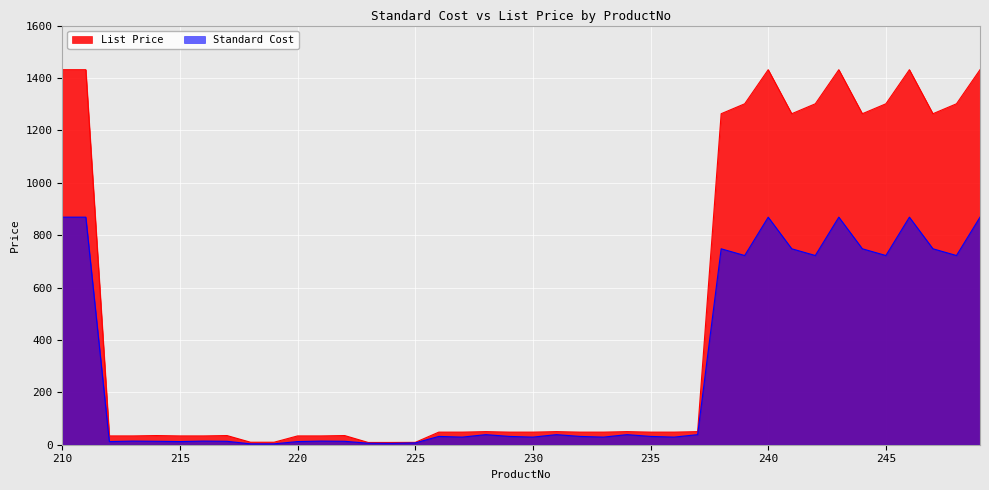

At how many categories does at least one series exceed 675?

14